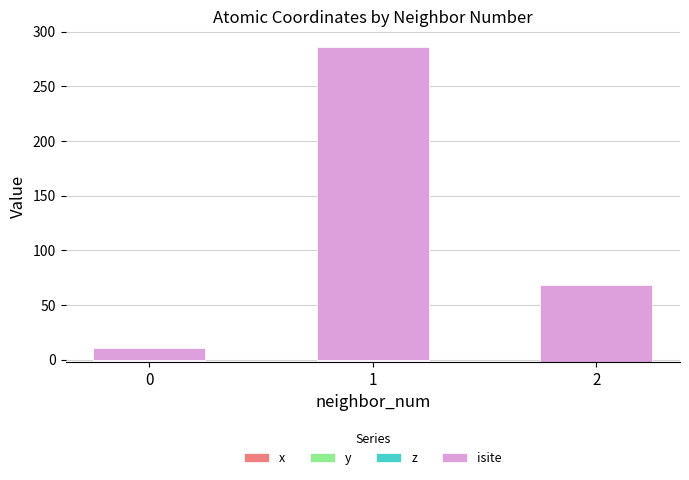

How many isite values are between 11 and 286?

3